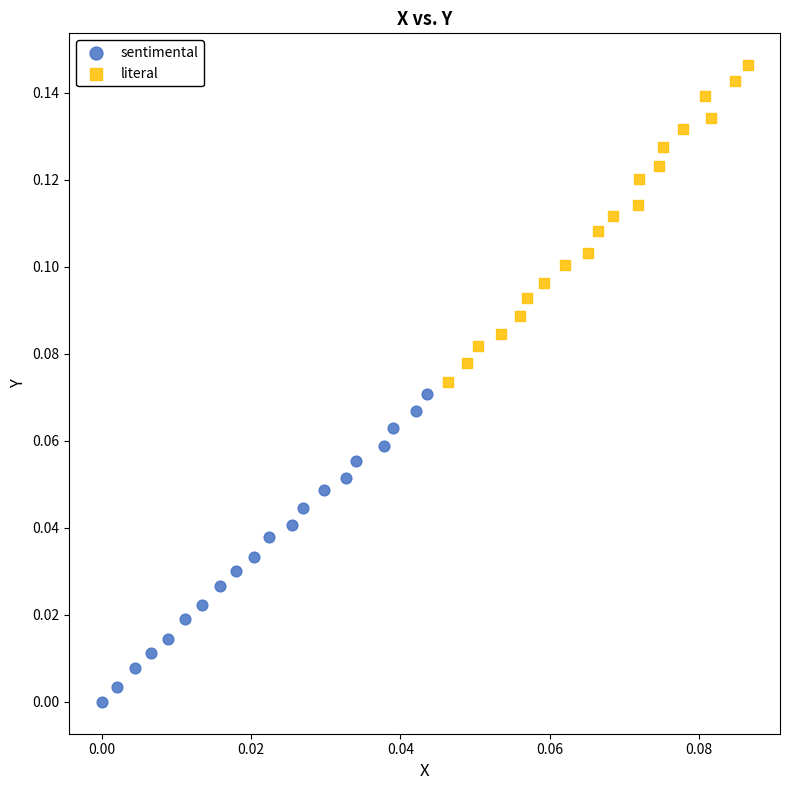

Which series reaches the minimum Y coordinate?

sentimental